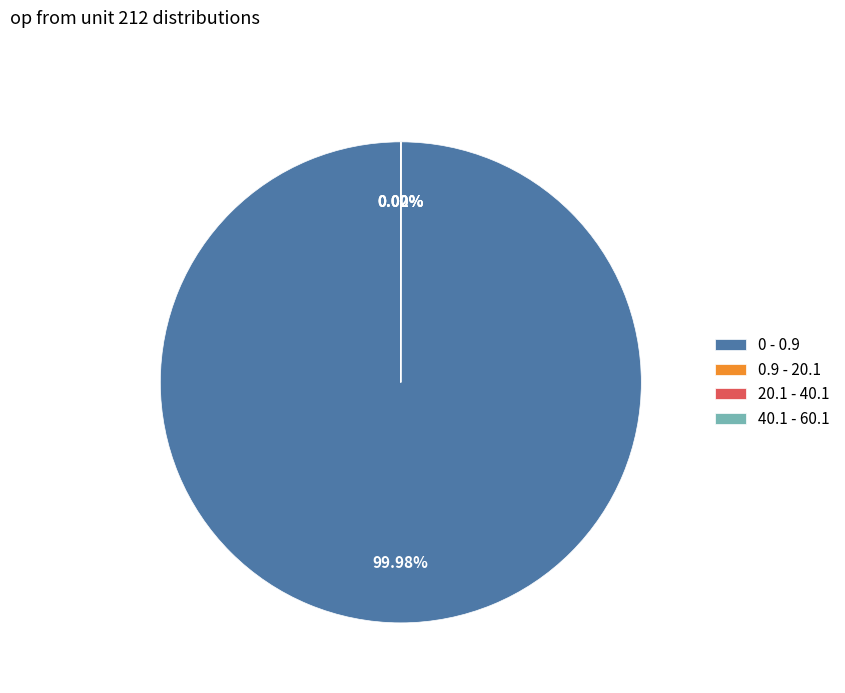

Is there a majority slice in this chart?

Yes